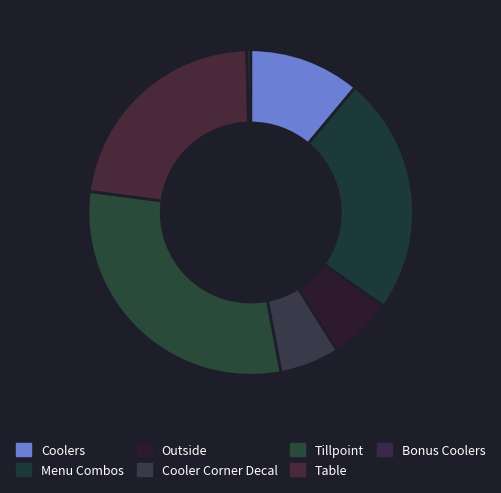

To the nearest percent, what portion does Cooler Corner Decal represent?

6%